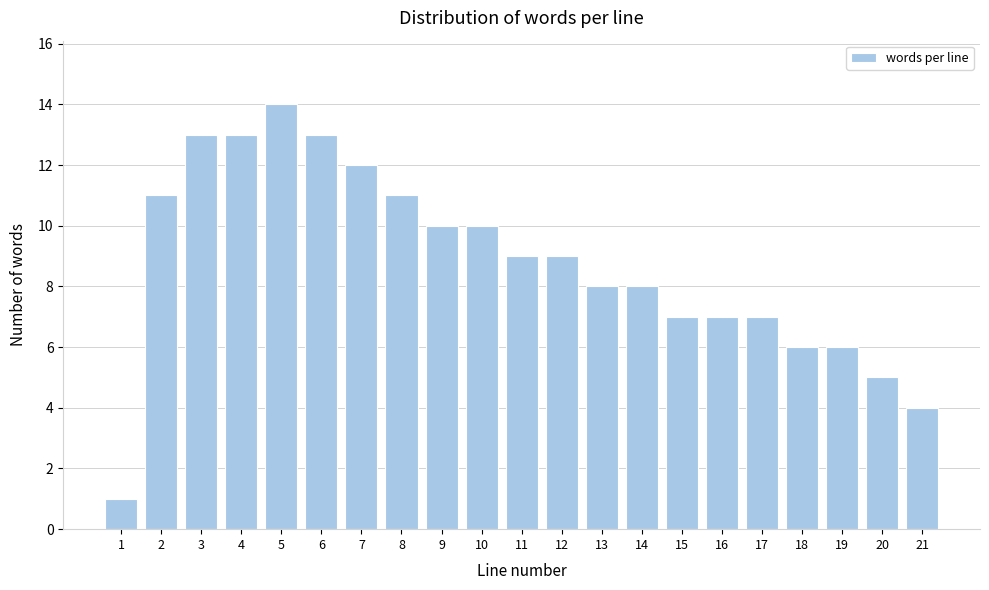

Reading left to right, transcribe all the data shown in this chart.

1	11	13	13	14	13	12	11	10	10	9	9	8	8	7	7	7	6	6	5	4